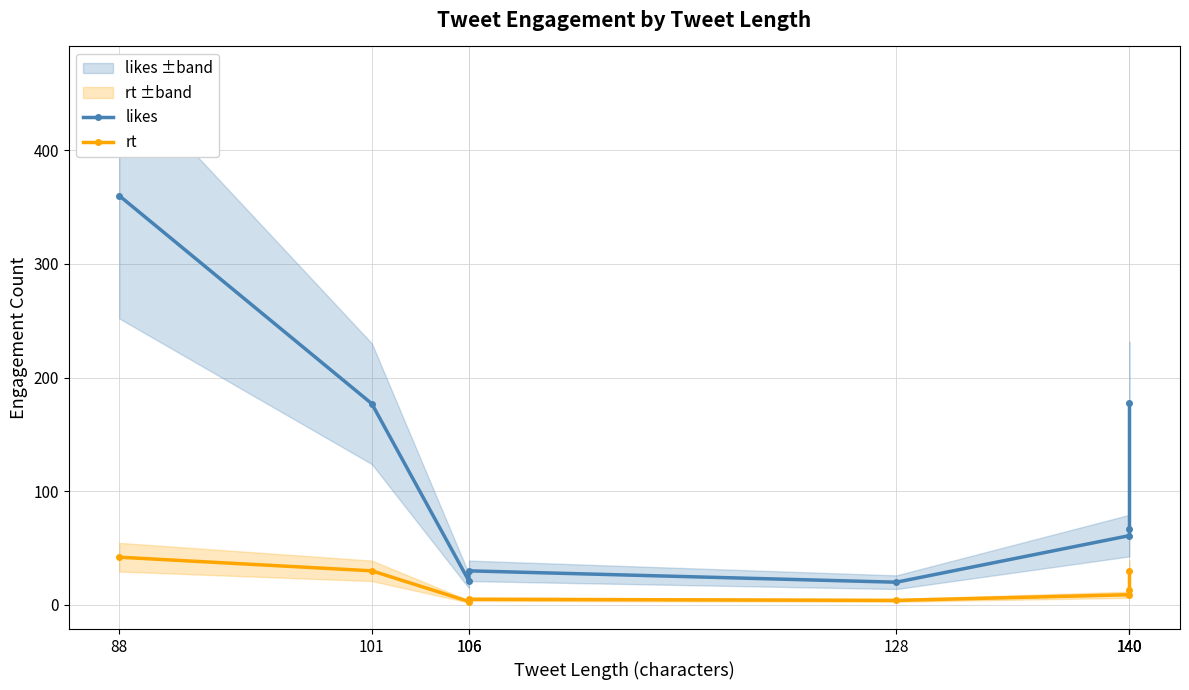

What is the sum of the likes values at 140 and 106?

82